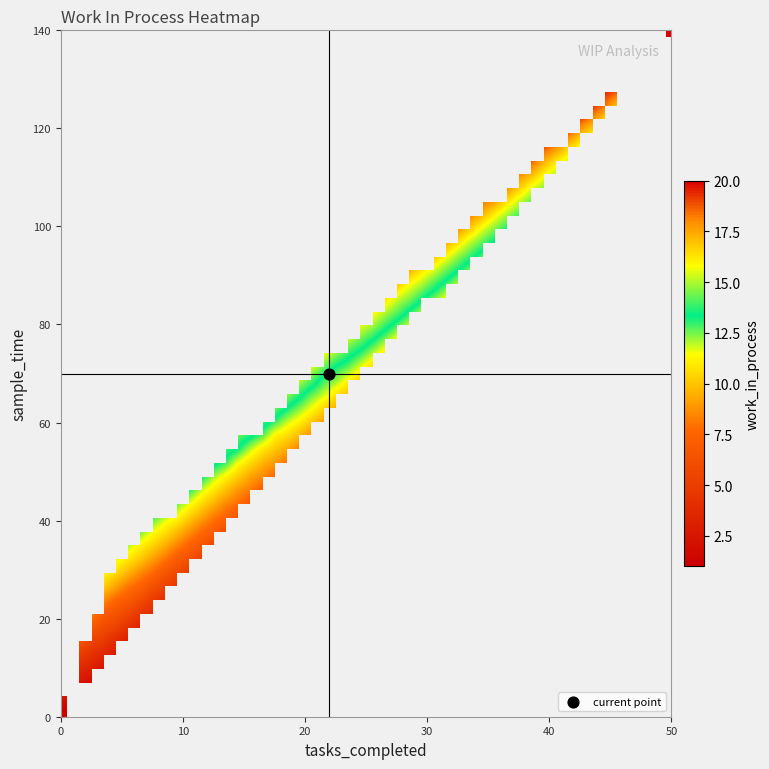

How many data points in sample_time are above 70?

14